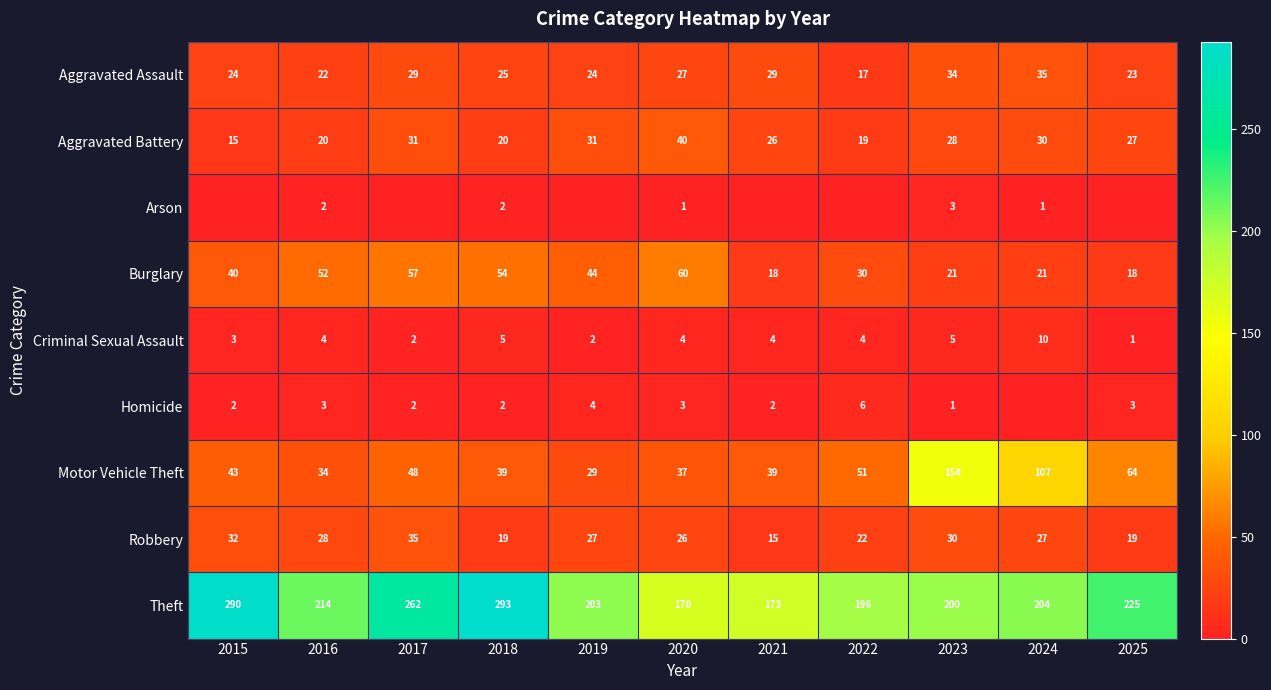

What is the average value of the Robbery series?

25